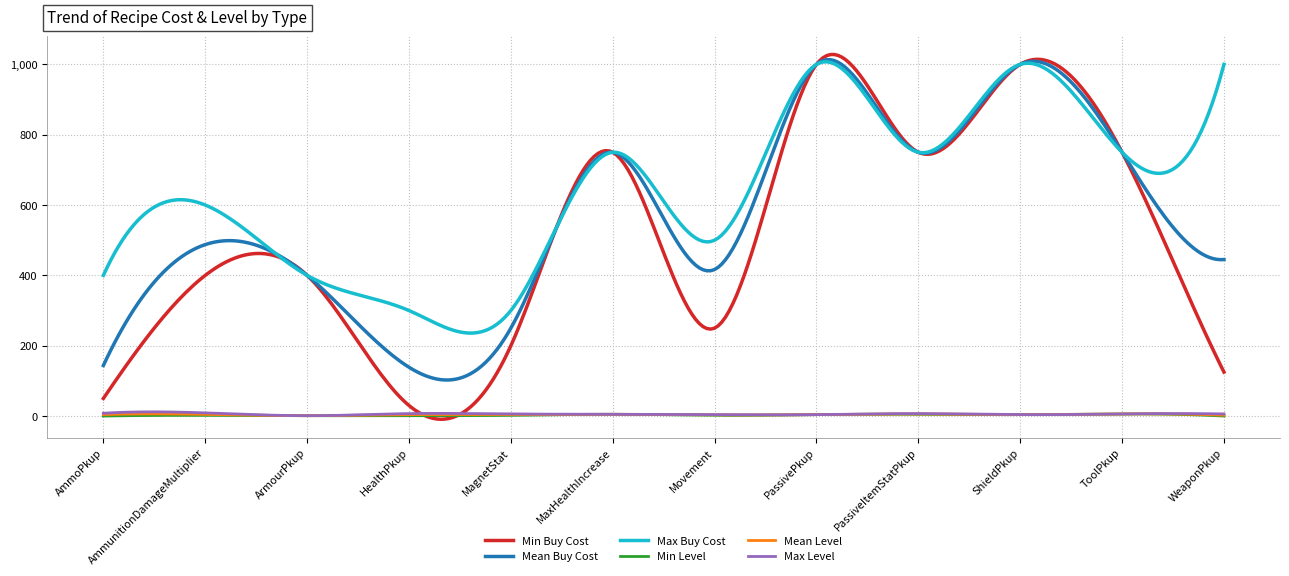

What is the maximum value for Mean Buy Cost?

1013.2